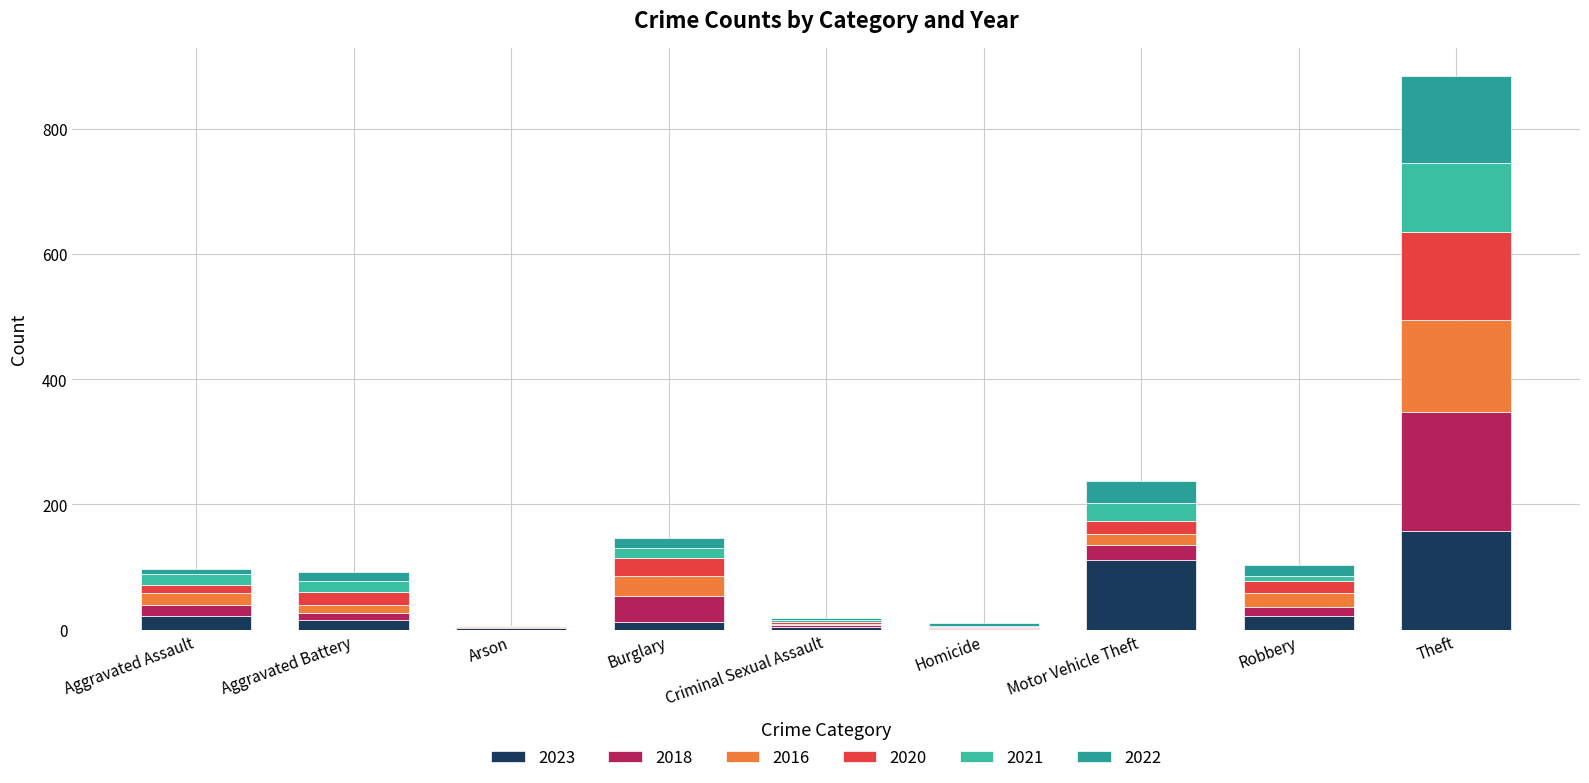

Which series has the largest total across all categories?

2023